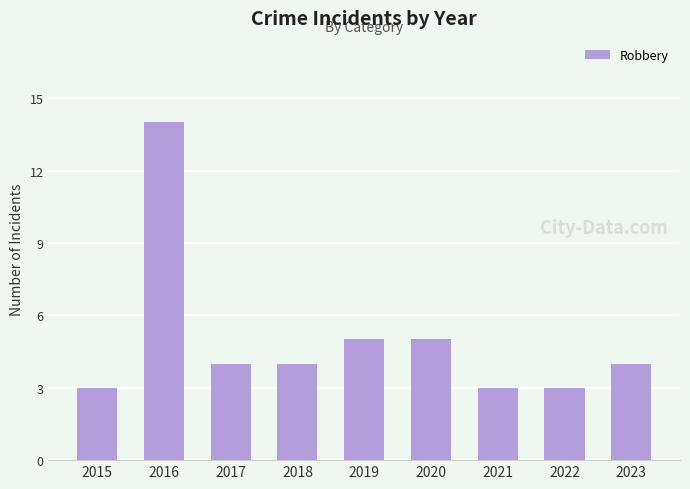

Are the bars grouped side by side (vs. stacked)?

No